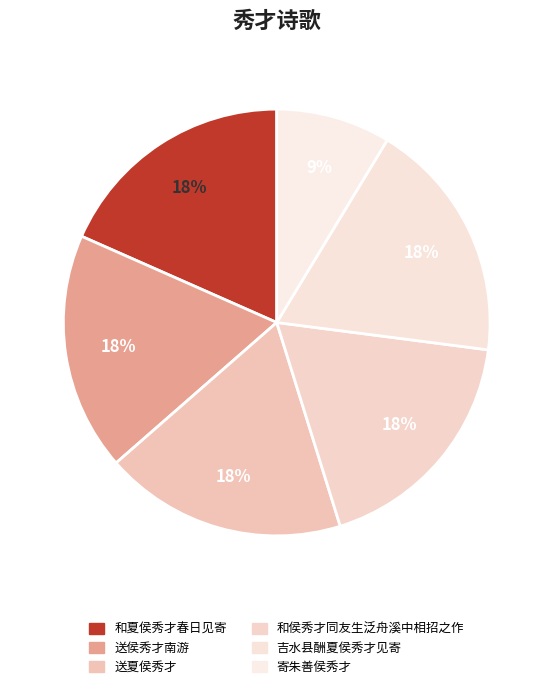

How many slices are in this pie chart?

6